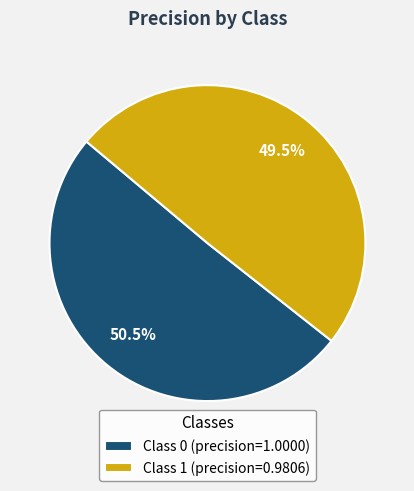

Is there any slice that represents more than half of the pie?

Yes